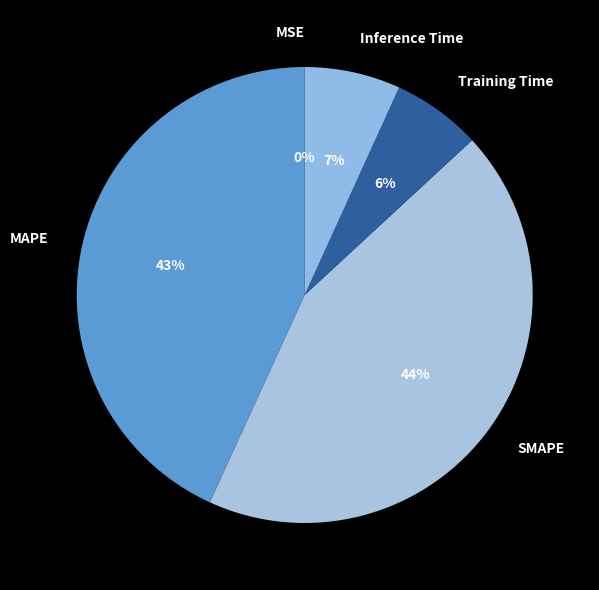

What is the largest slice in the pie chart?

SMAPE